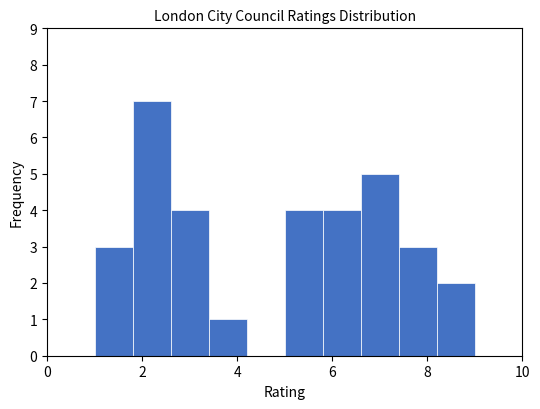

Over which range of the x-axis is the bar tallest?

1.8 to 2.6